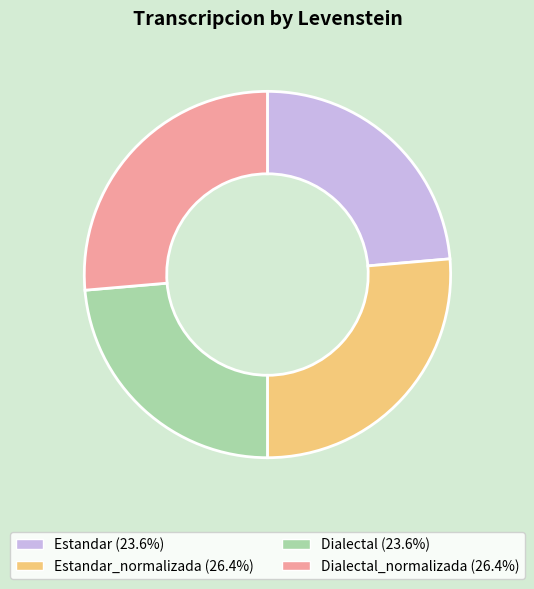

Is there a majority slice in this chart?

No